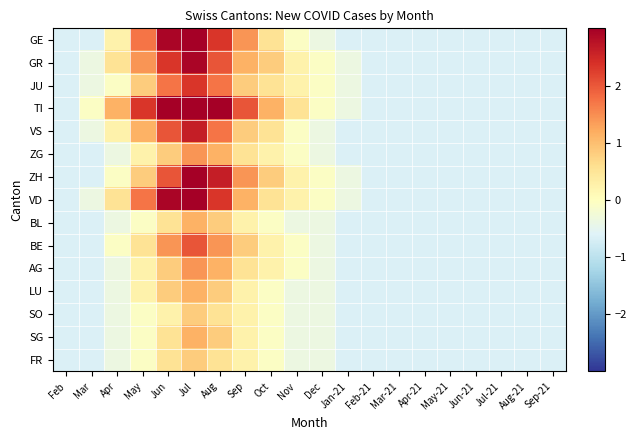

At which category does the chart reach its minimum across all series?

Feb